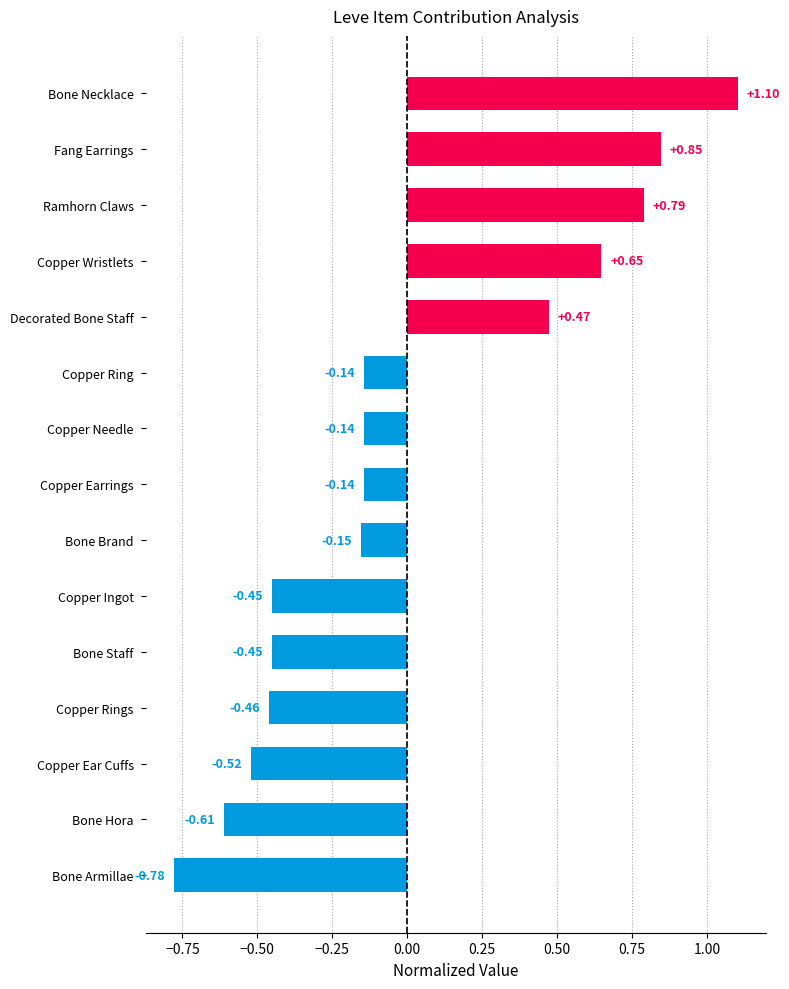

How many bars are there in total?

15